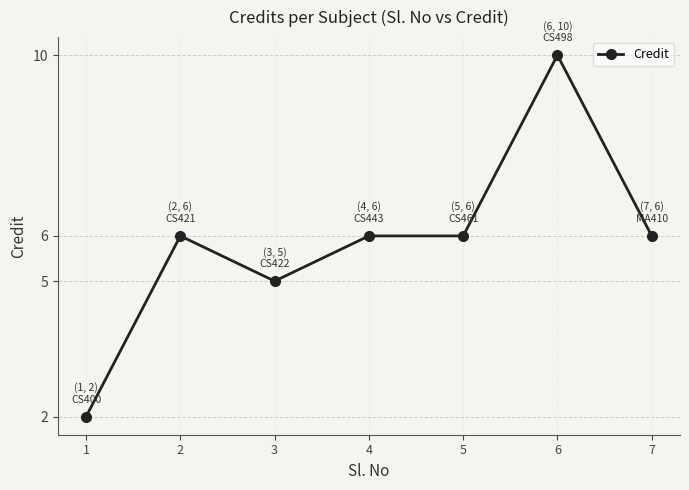

True or false: the data shows 5 at 3.

True